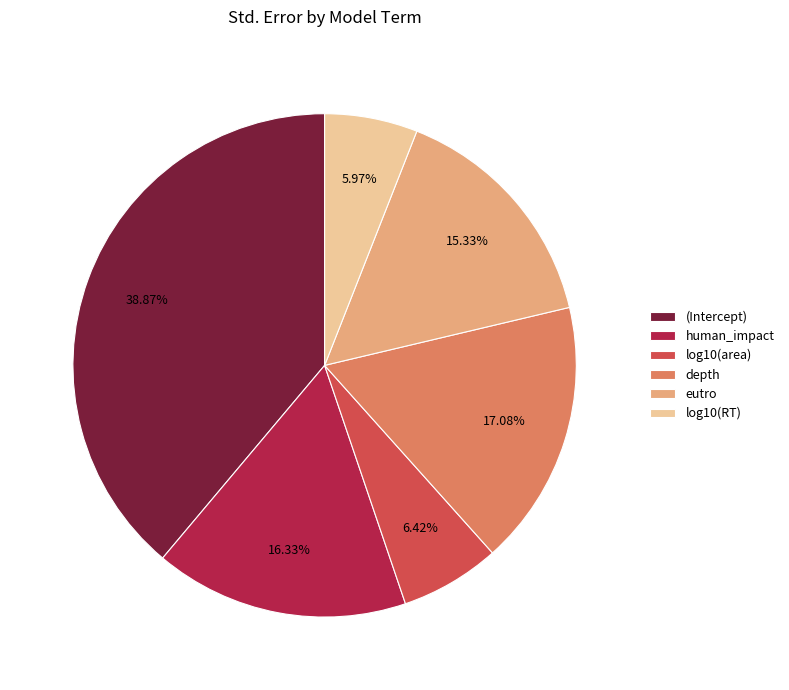

How much of the chart is everything except log10(RT)?

94.0%